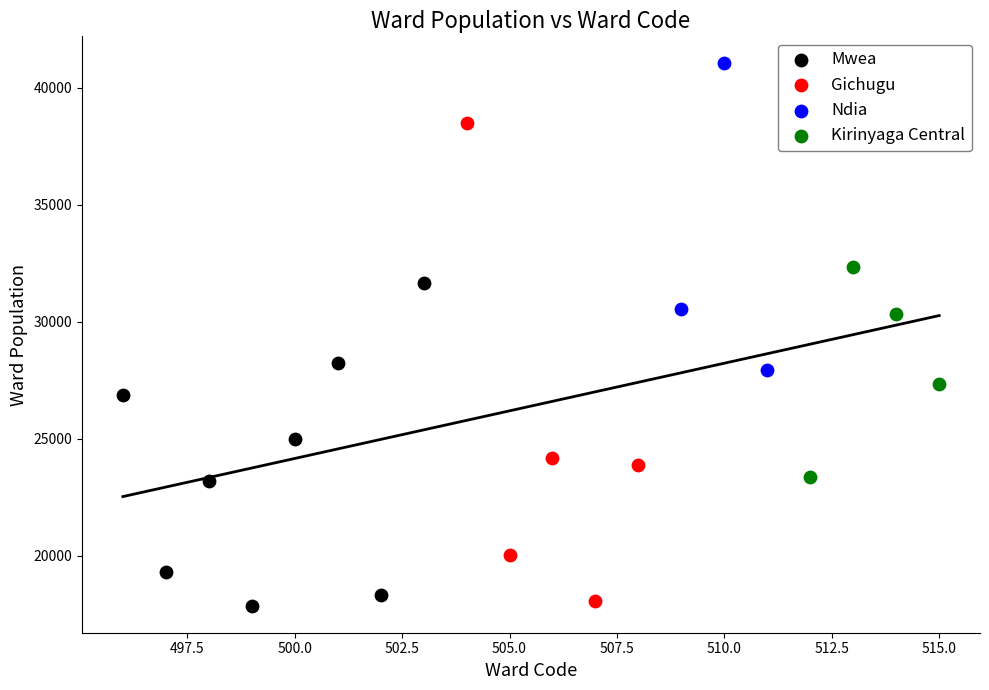

What are all the series names shown in the legend?

Mwea, Gichugu, Ndia, Kirinyaga Central